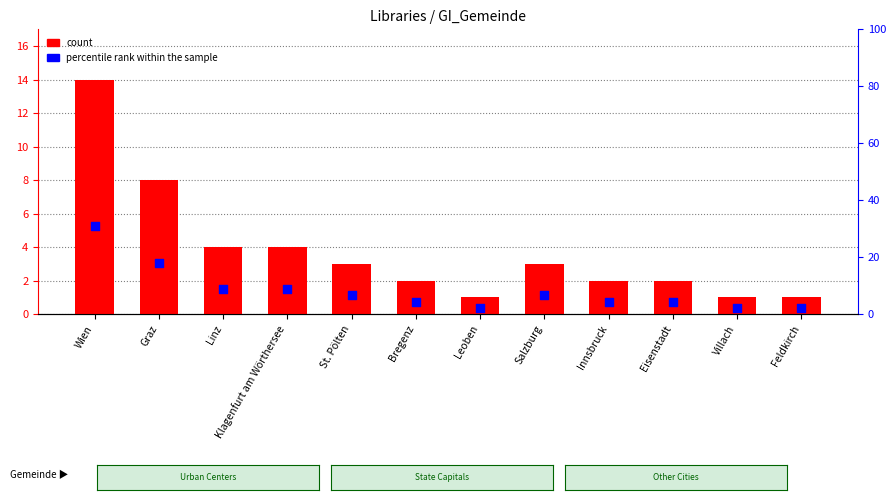

At how many categories does at least one series exceed 26?

1